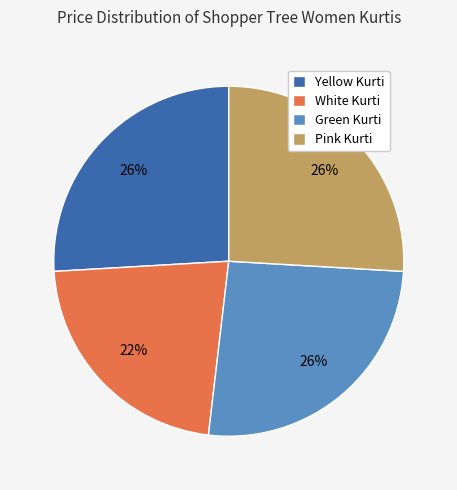

To the nearest percent, what is the average slice percentage?

25%